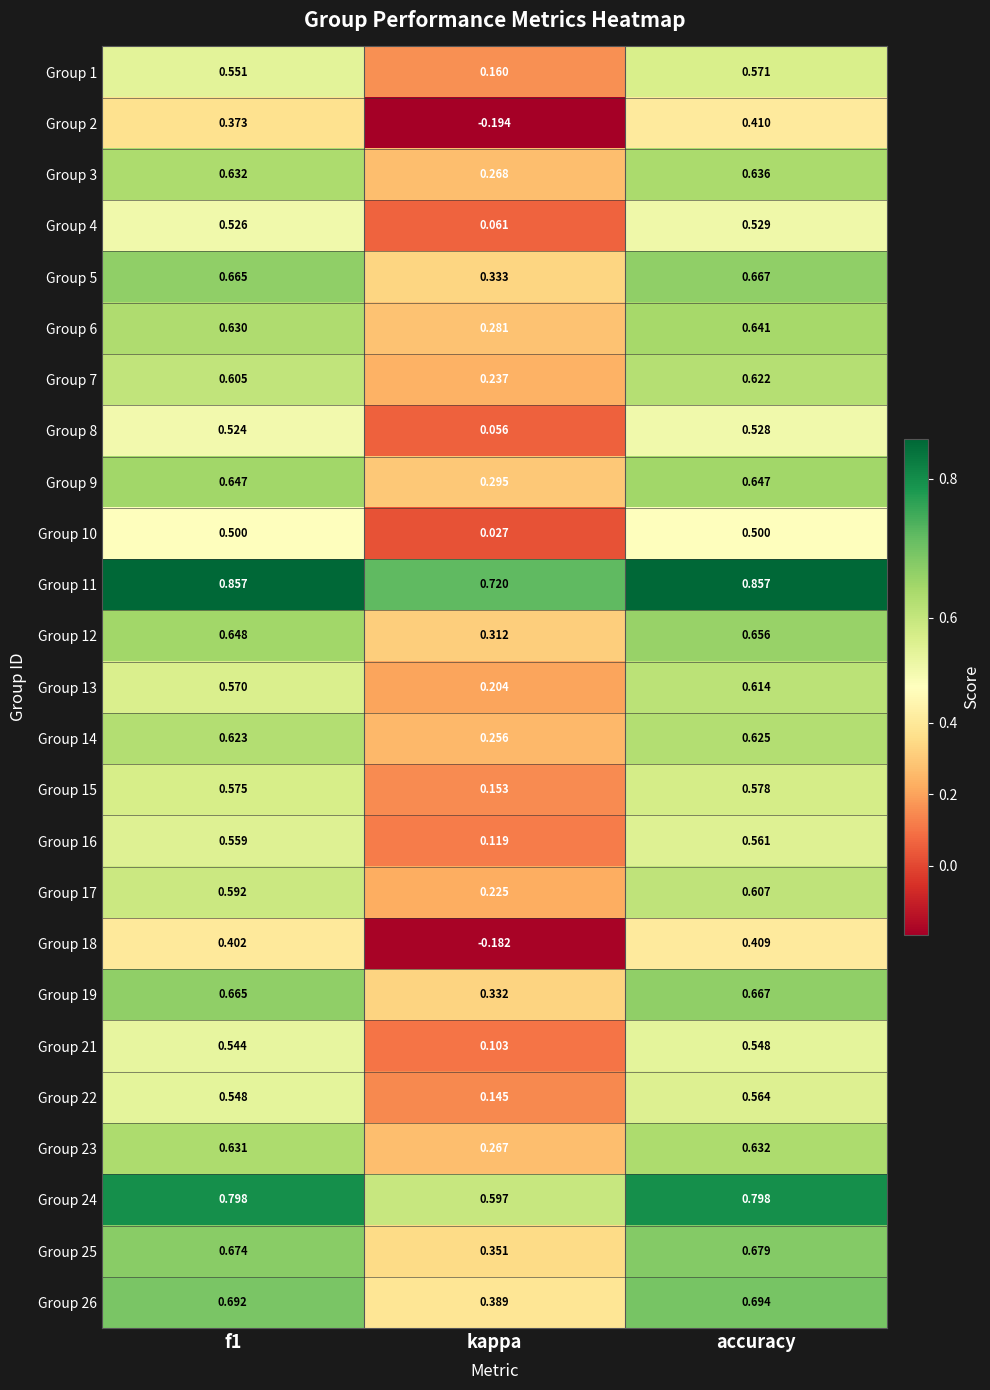

Which series changed the most between f1 and kappa?

Group 18